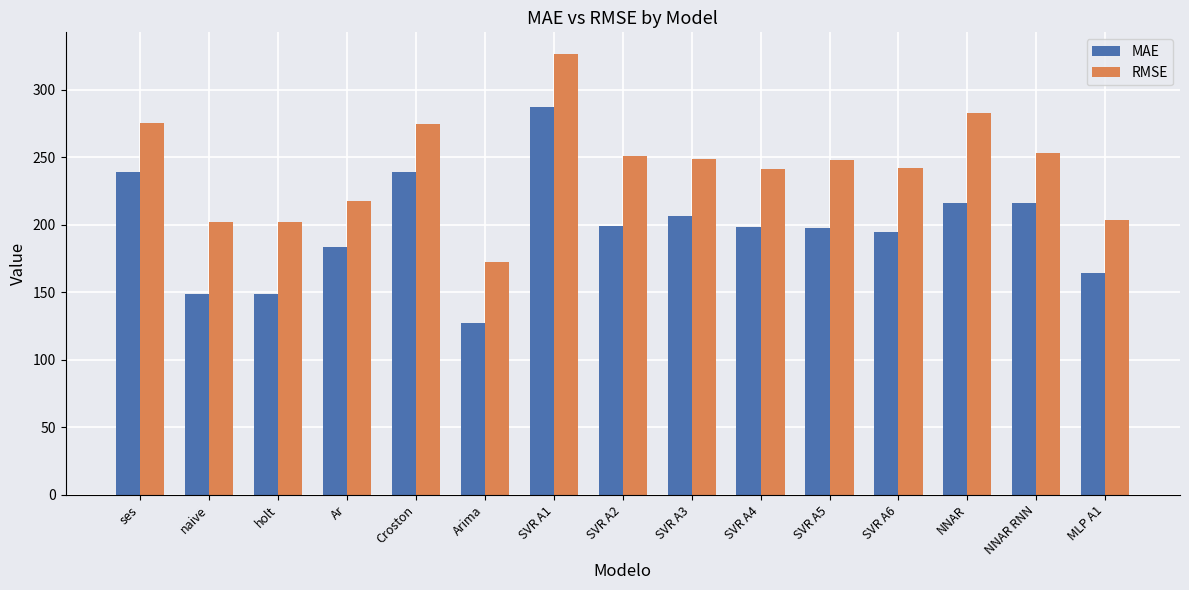

What is the sum of the RMSE values at SVR A5 and SVR A4?

488.6